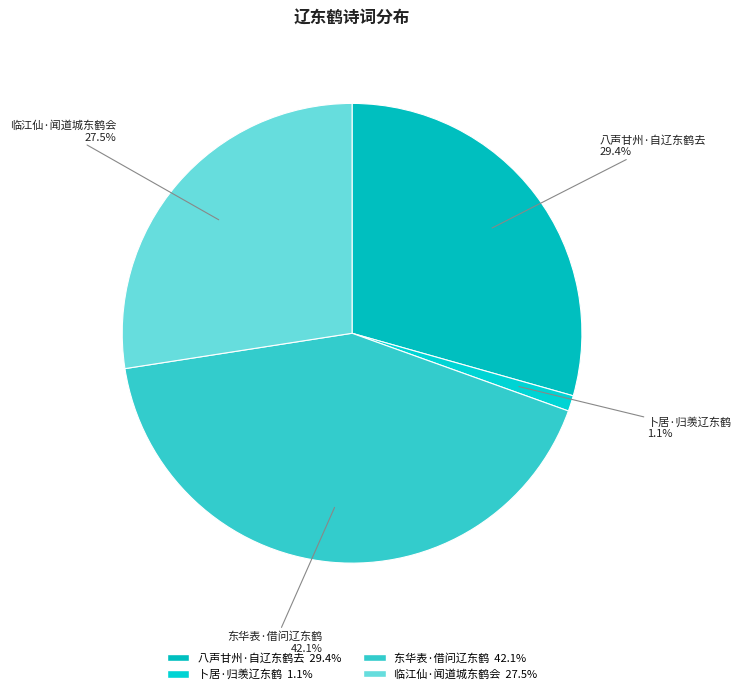

Which slice is the largest?

东华表·借问辽东鹤